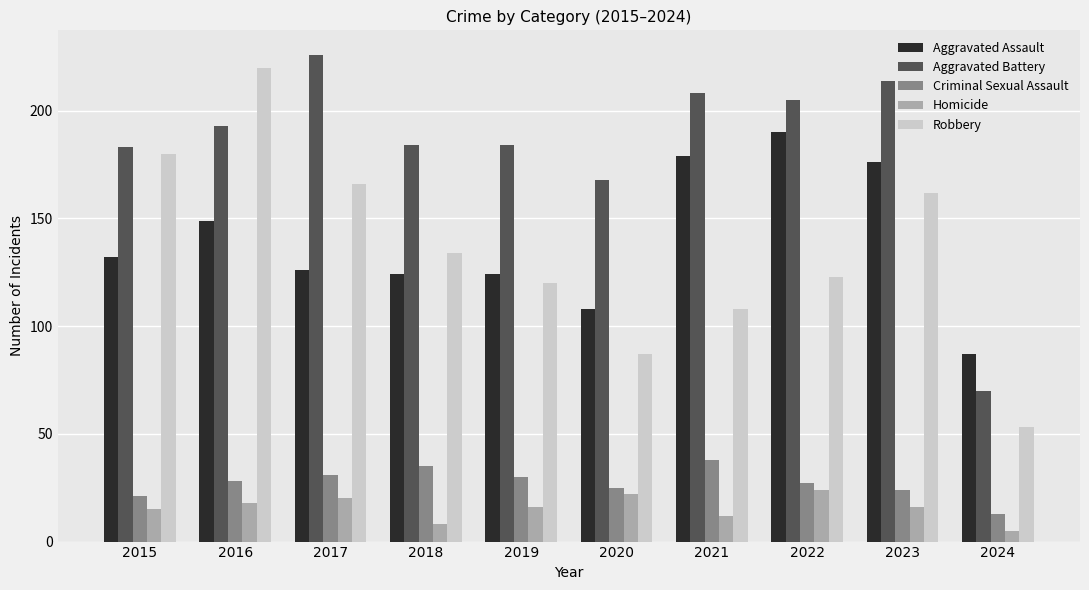

Which series changed the most between 2019 and 2024?

Aggravated Battery